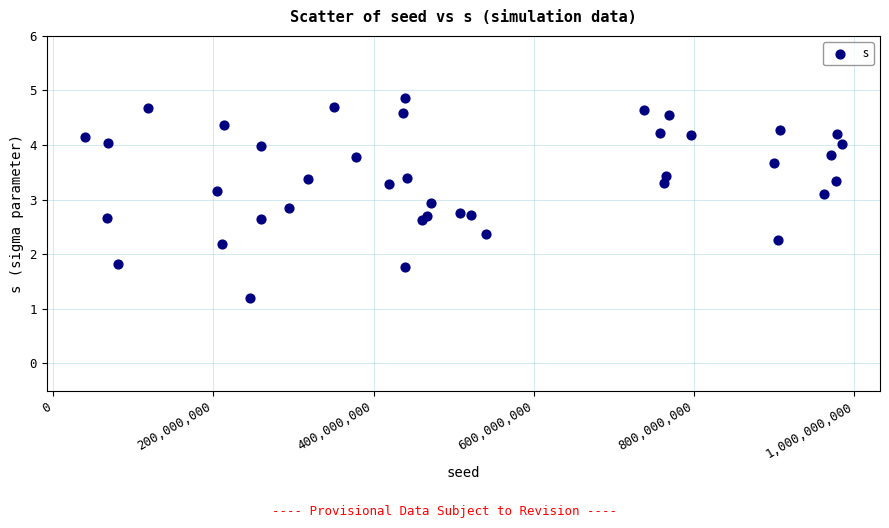

What is the range of Y values (max minus min)?

3.7